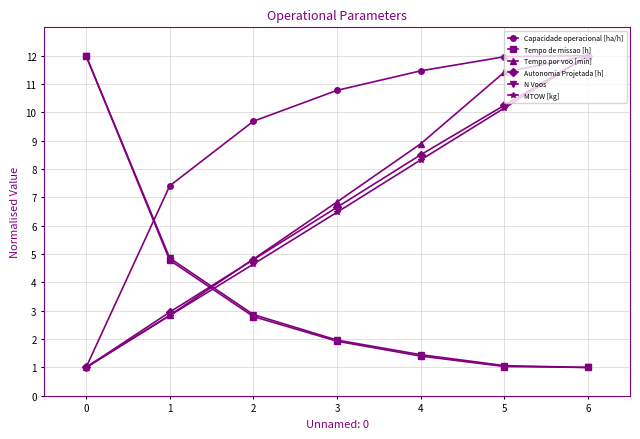

Which series has the largest total across all categories?

Capacidade operacional [ha/h]